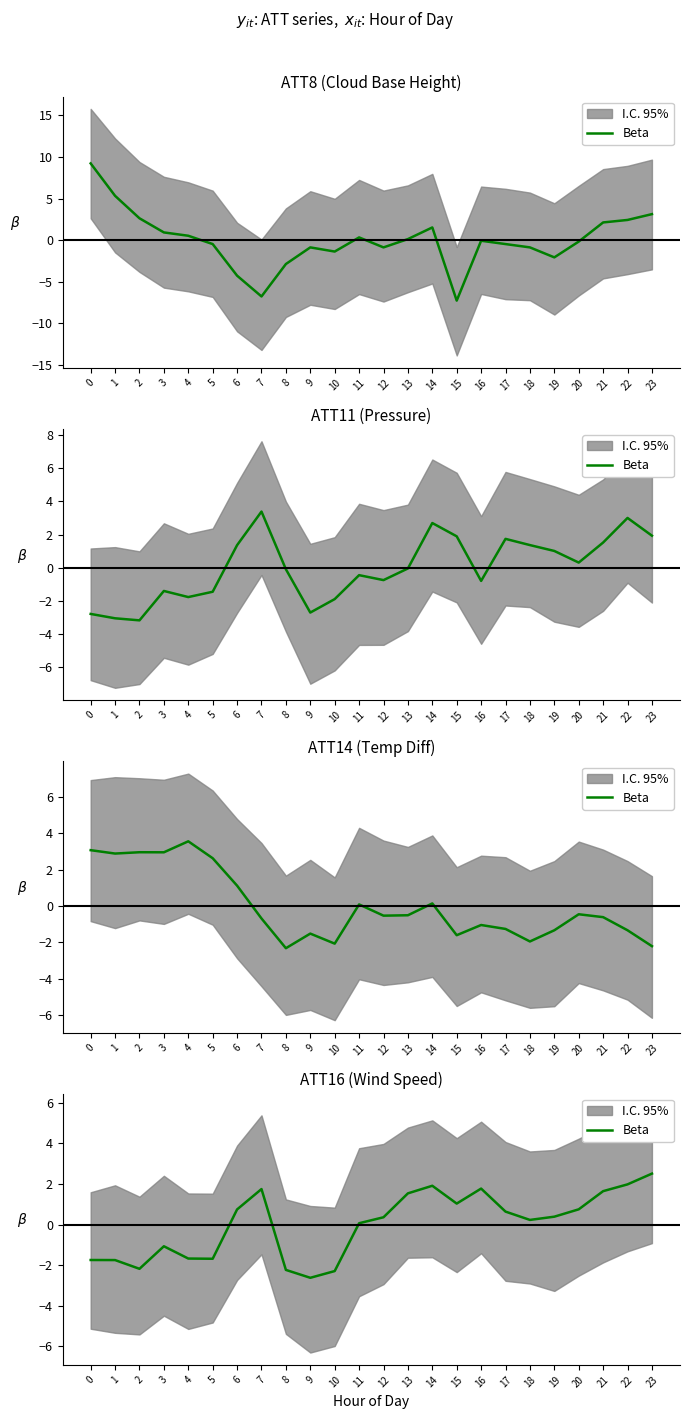

At which label is the value closest to 0?

11